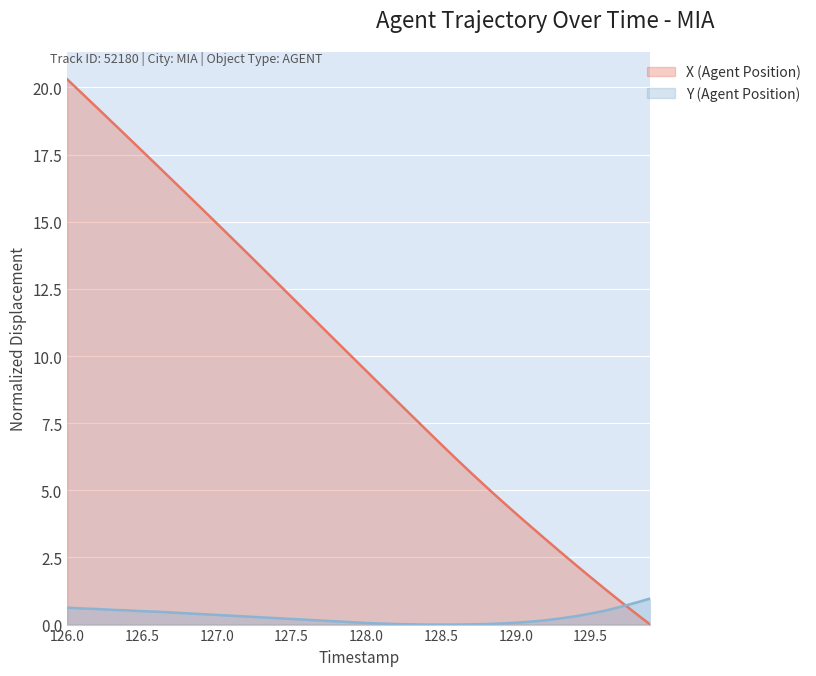

Between 126.1 and 126.2, which series saw the biggest shift?

X (Agent Position)